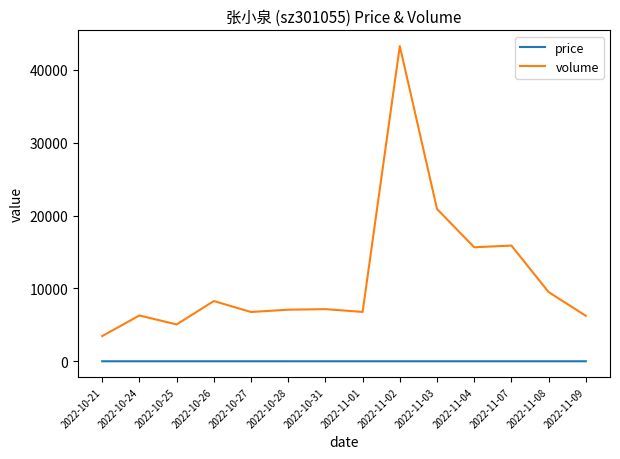

The value of volume at 2022-11-03 is 20906.0. True or false?

True